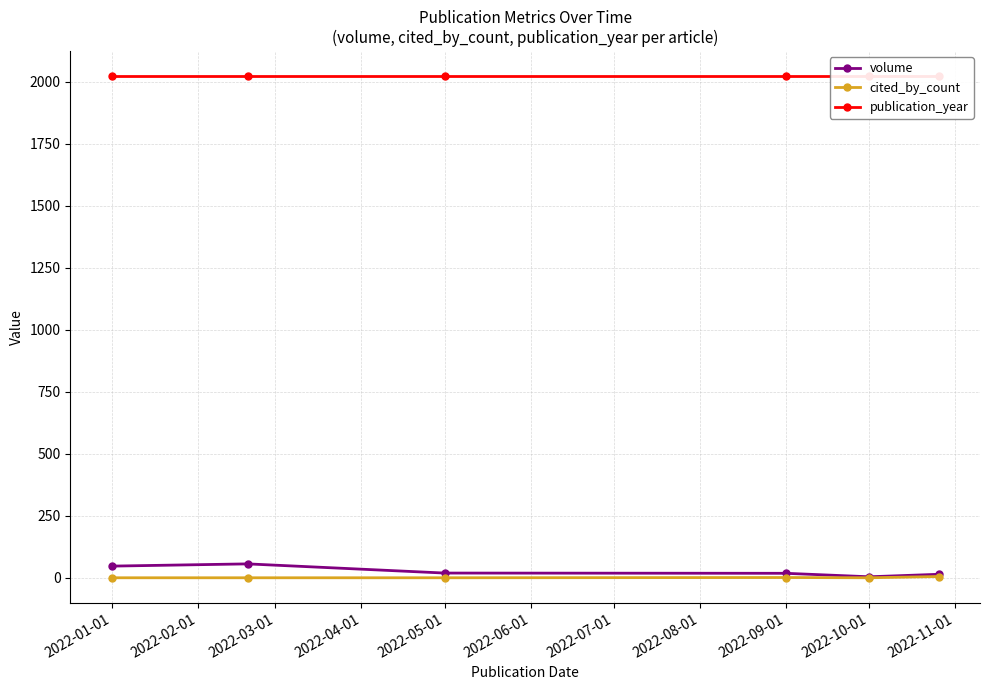

Is it true that publication_year equals 1342 at 2022-01-01?

False